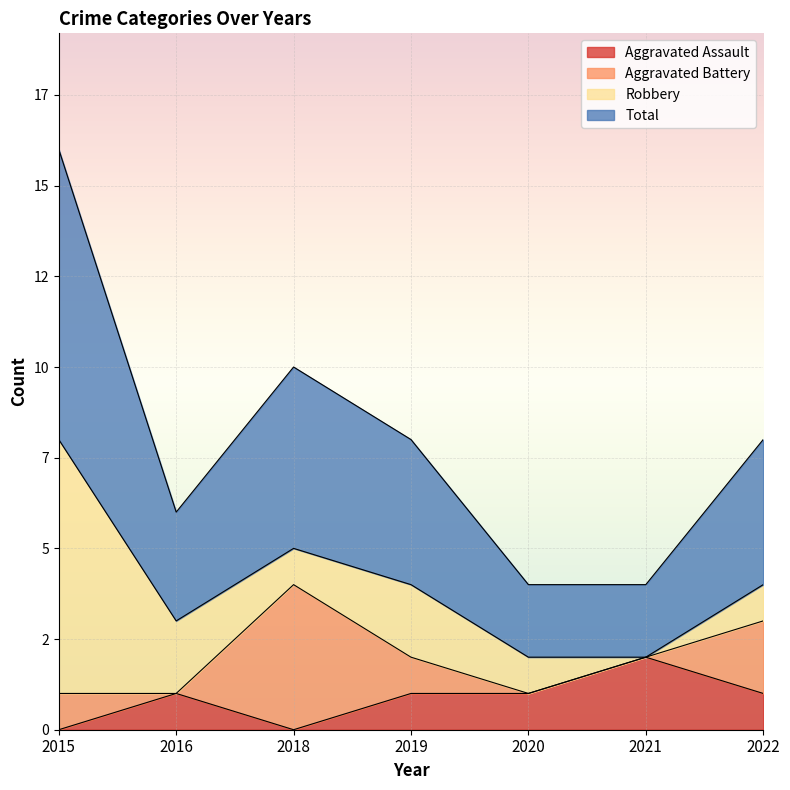

Where does the Total series first go above 4?

2015